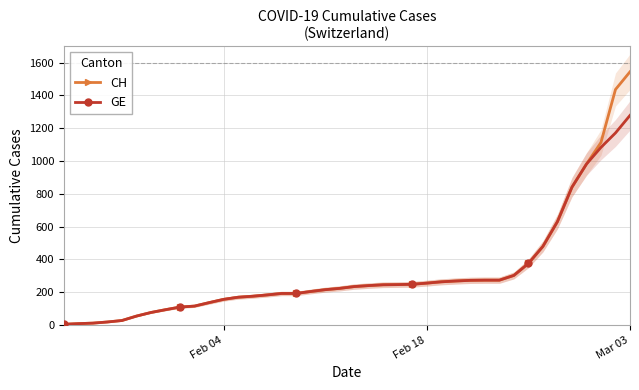

What is the highest value of the CH series?

1544